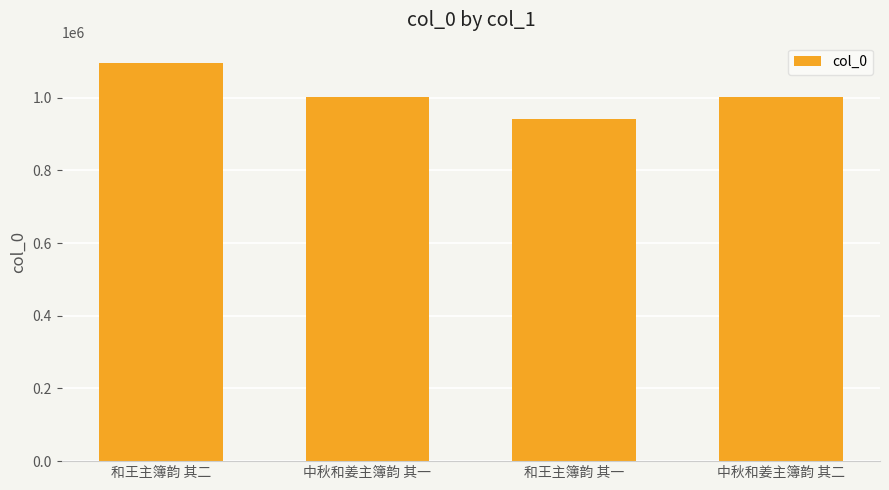

Which category has the highest value across all series?

和王主簿韵 其二